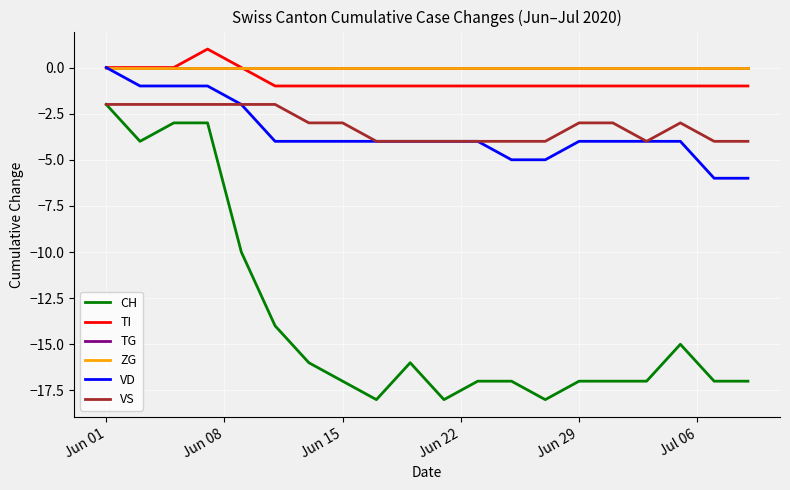

Does the chart display data point markers on the line(s)?

No